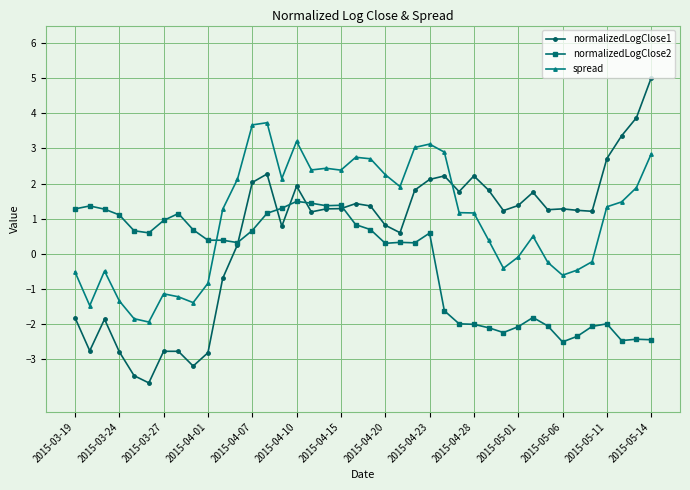

What is the value of the normalizedLogClose1 point at the 37th from the left?

2.7